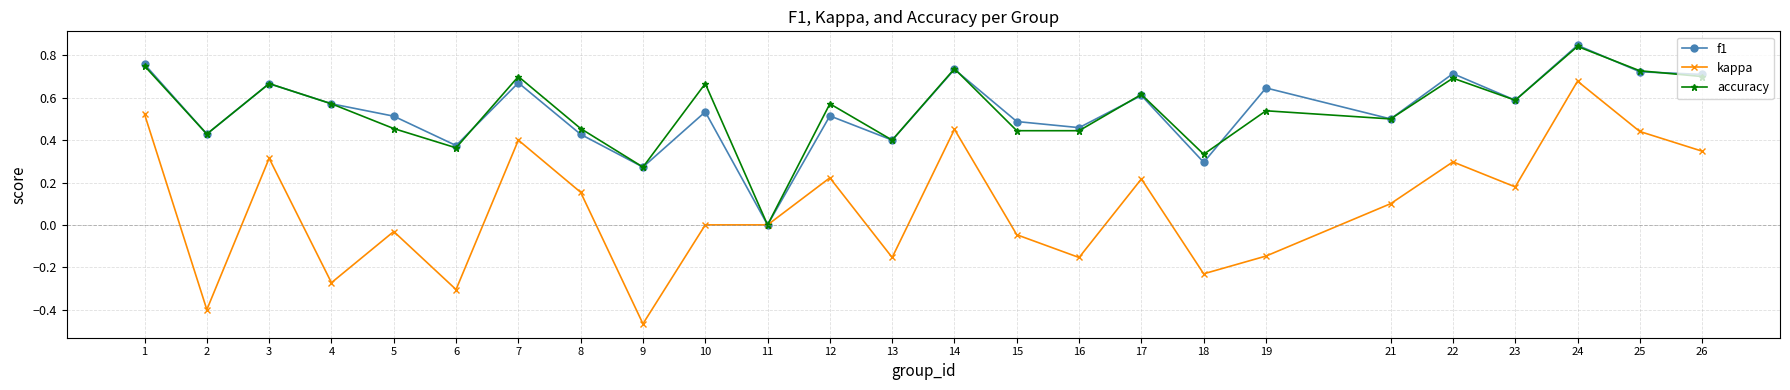

Where is the first local minimum for accuracy?

2